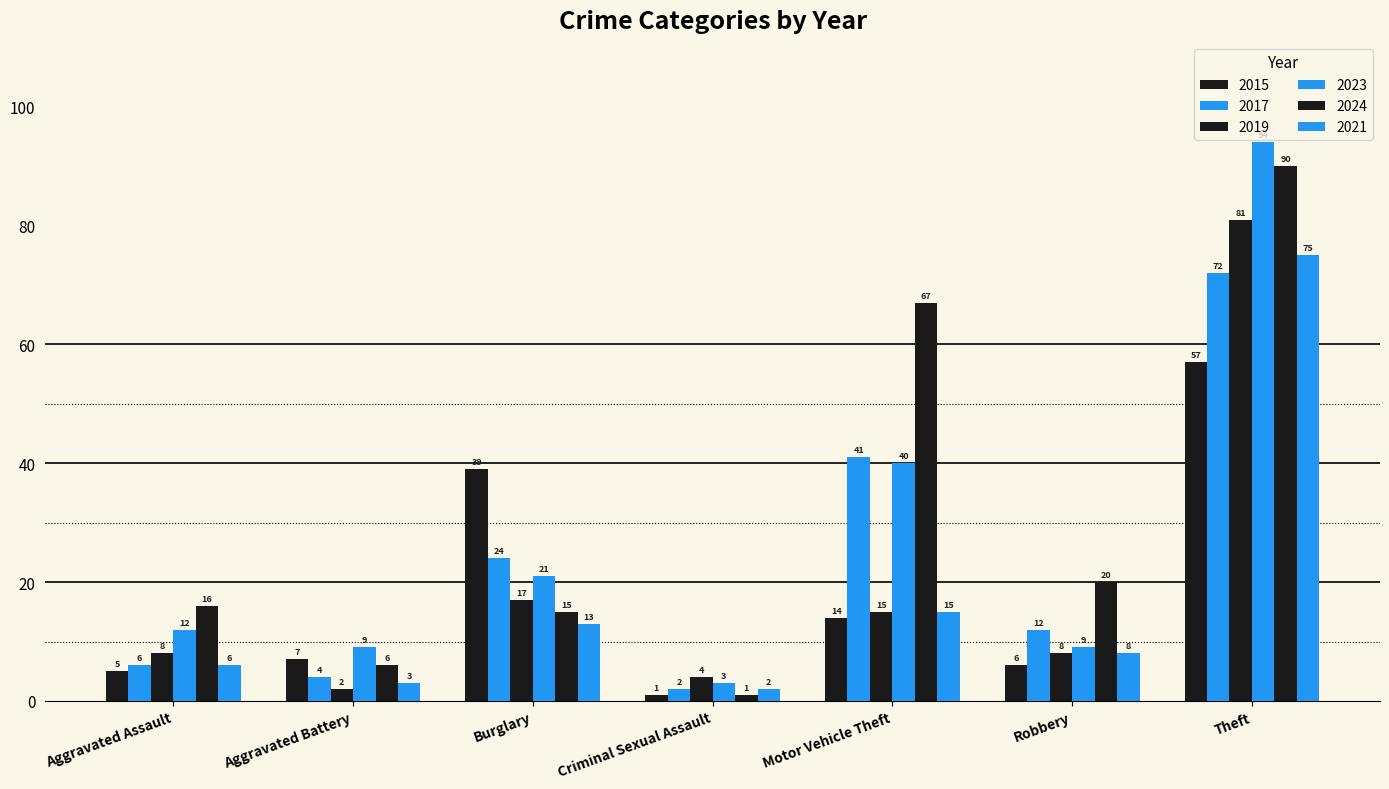

How many data points in 2023 are less than 12?

3